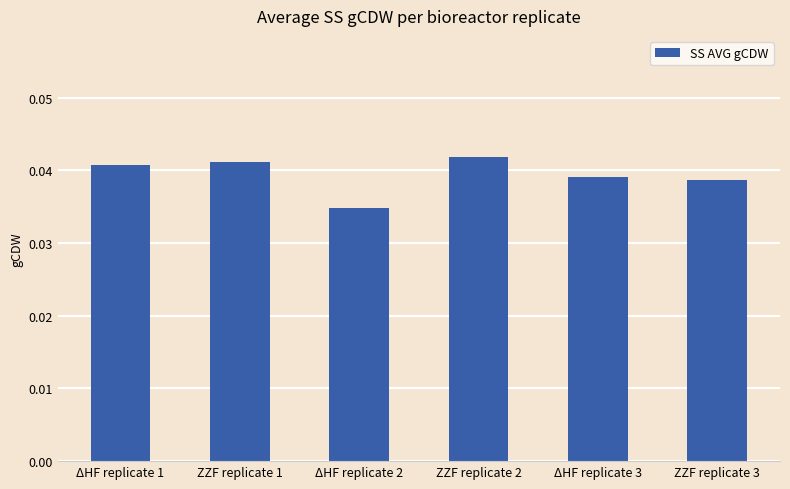

At which label is the value closest to 0?

ΔHF replicate 2